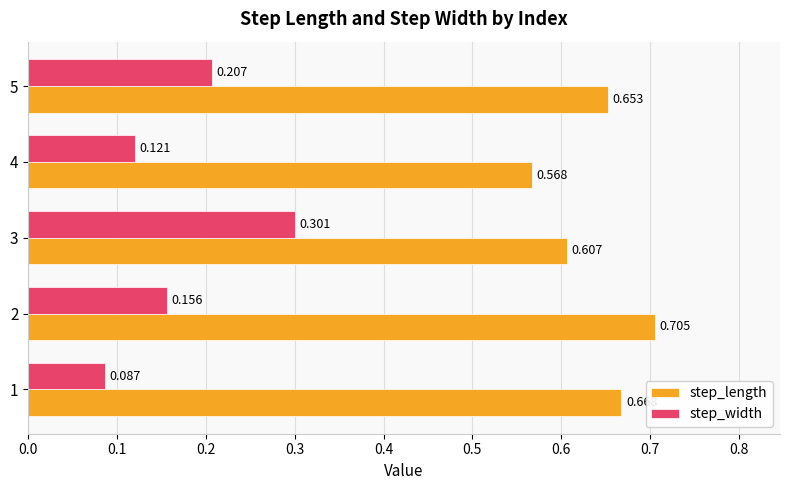

Count the number of data series in this chart.

2